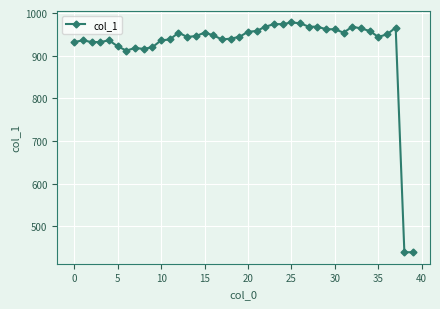

What is the smallest value displayed?

439